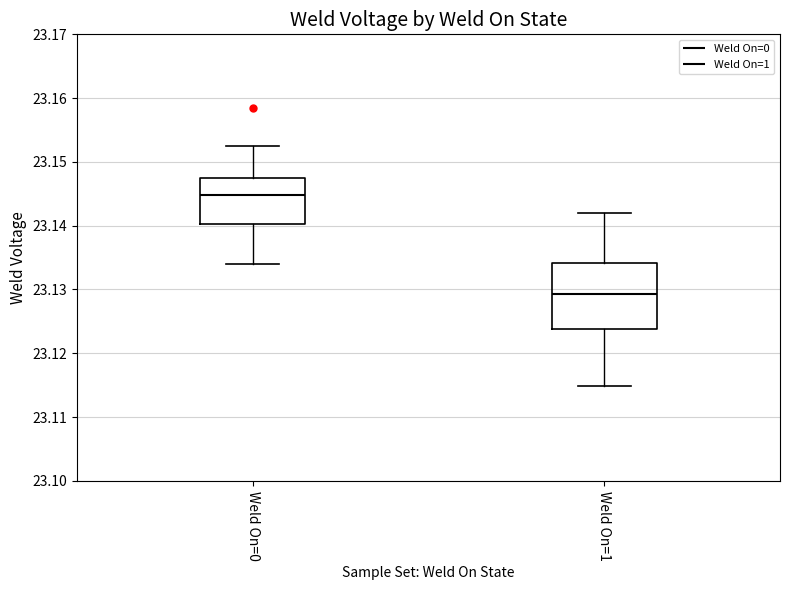

Reading left to right, read every box against the y-axis: the position of its median line, the range the box covers, and the ends of its whiskers. The values are not printed on the chart, so give them approximately, as read against the axis.

Weld On=0: median 23.145, box 23.140 to 23.147, whiskers 23.134 to 23.152
Weld On=1: median 23.129, box 23.124 to 23.134, whiskers 23.115 to 23.142